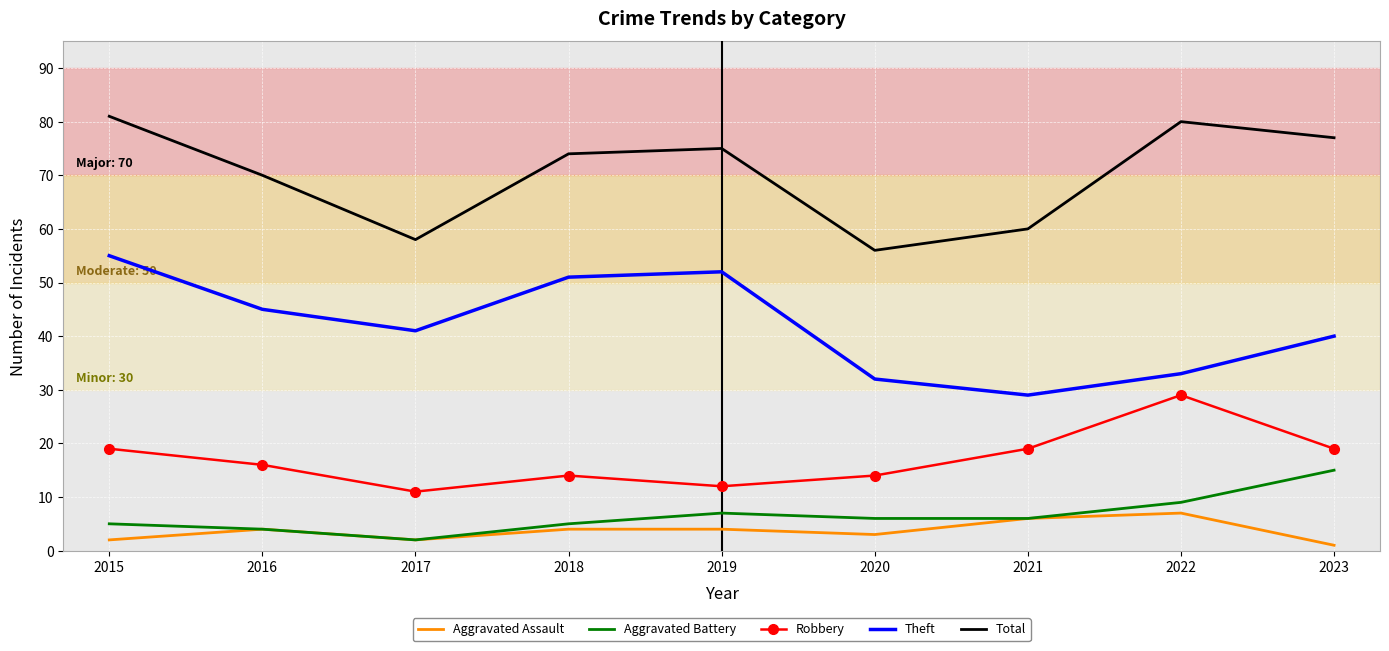

What is the highest value of the Theft series?

55